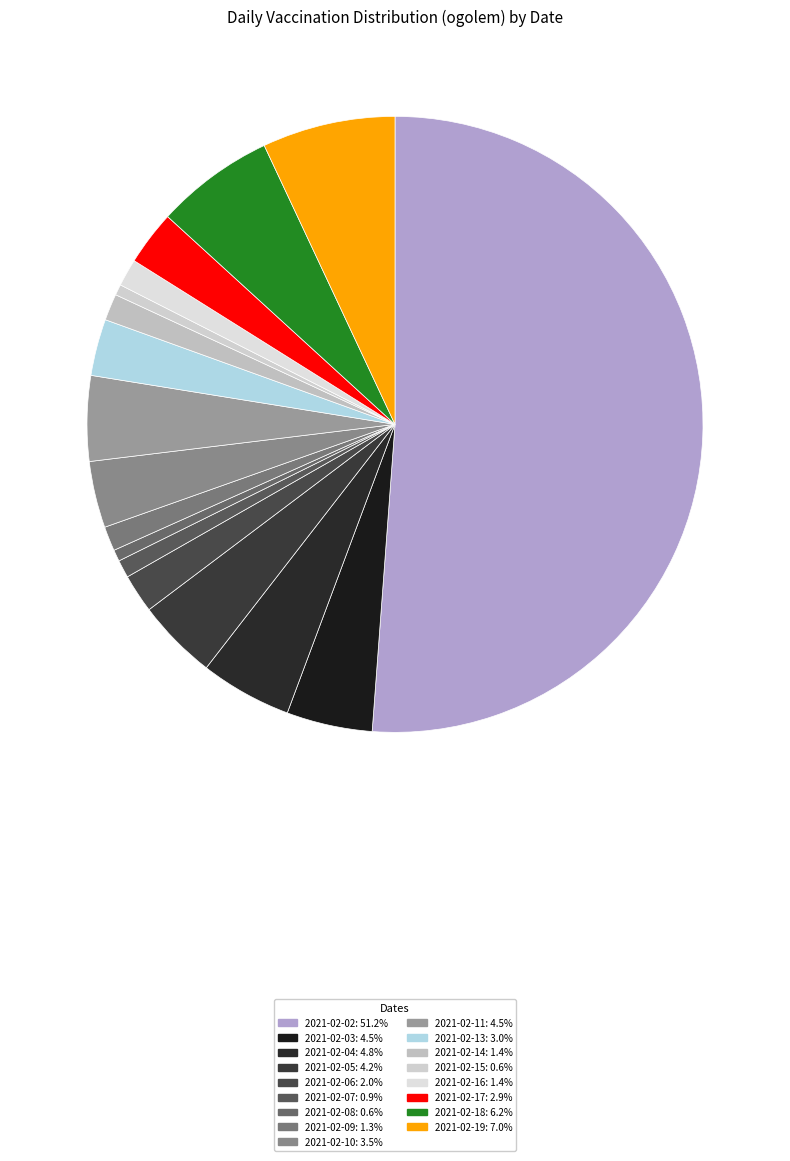

How many slices are in this pie chart?

17